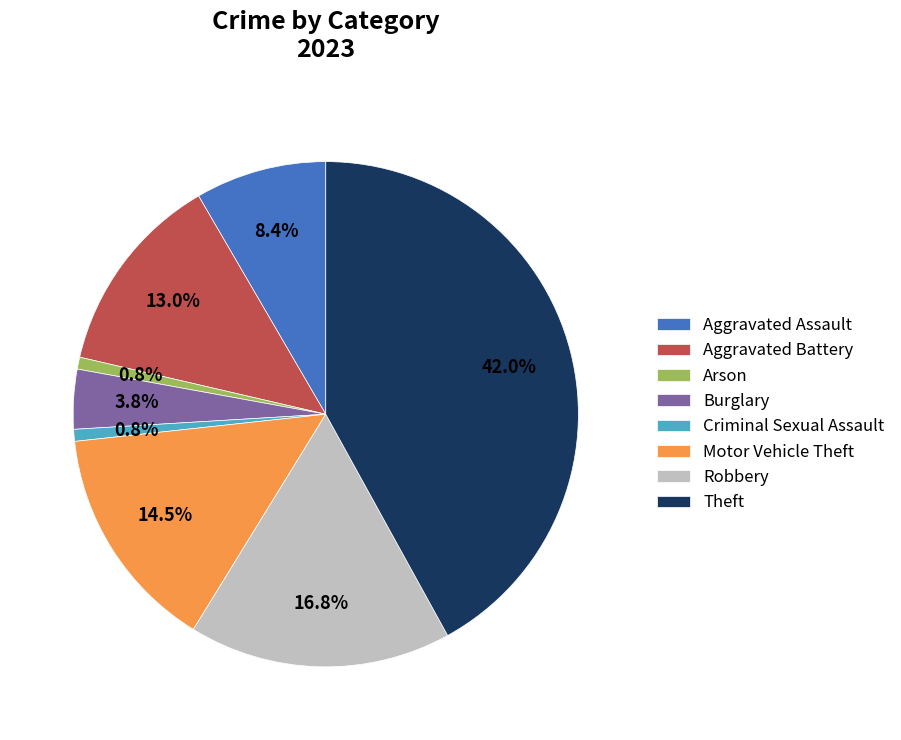

To the nearest percent, what is the difference between the largest and smallest slice percentages?

41%